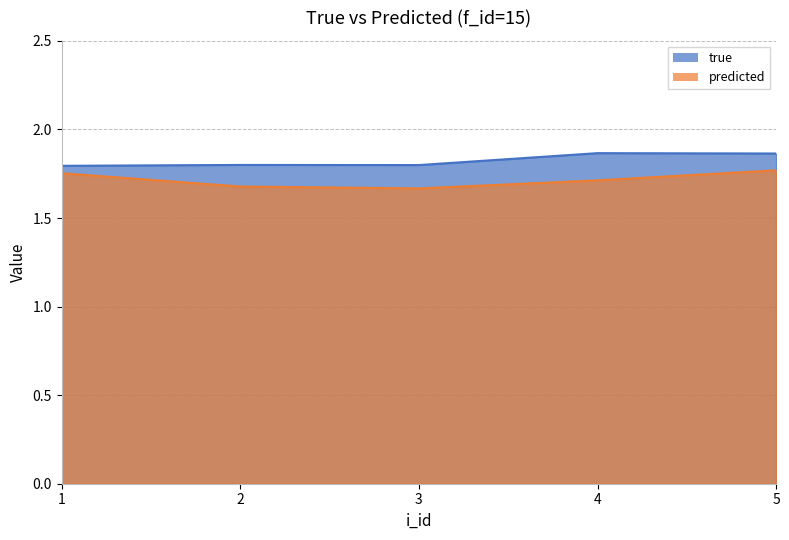

The true series shows 2.5 at 4. True or false?

False